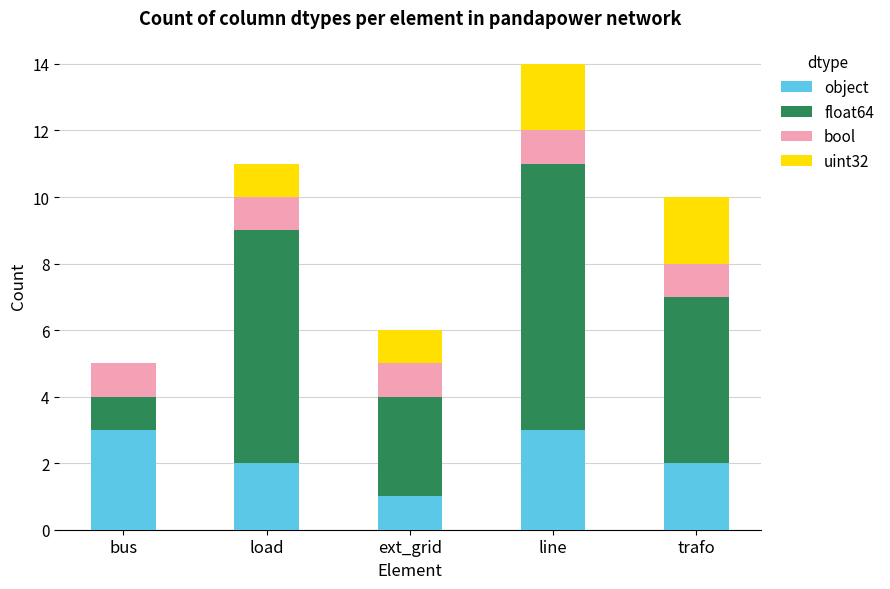

The value of object at load is 2. True or false?

True